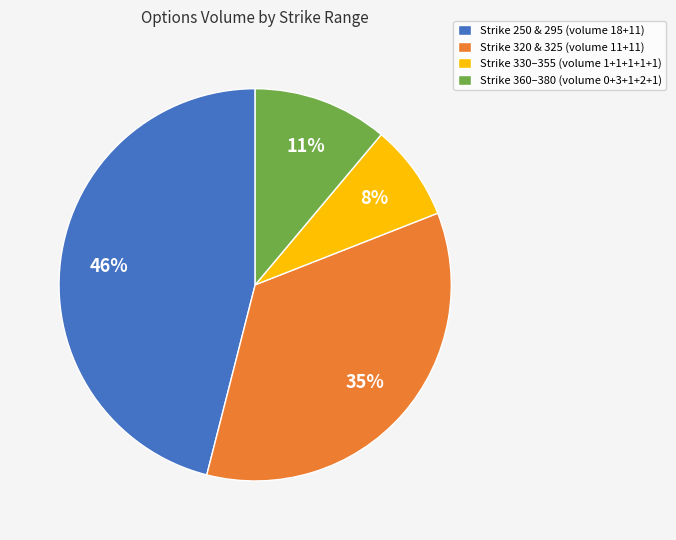

How many segments does this pie chart have?

4